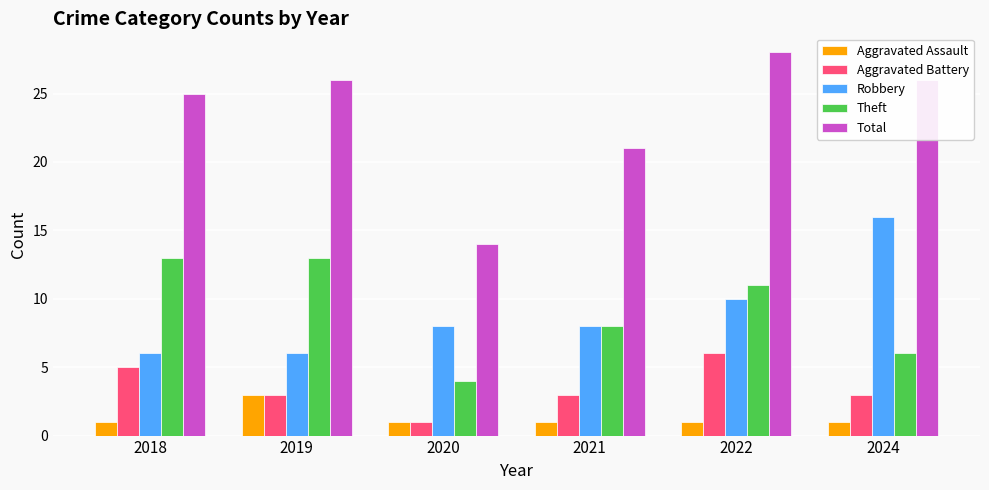

Which series has the widest spread of values?

Total